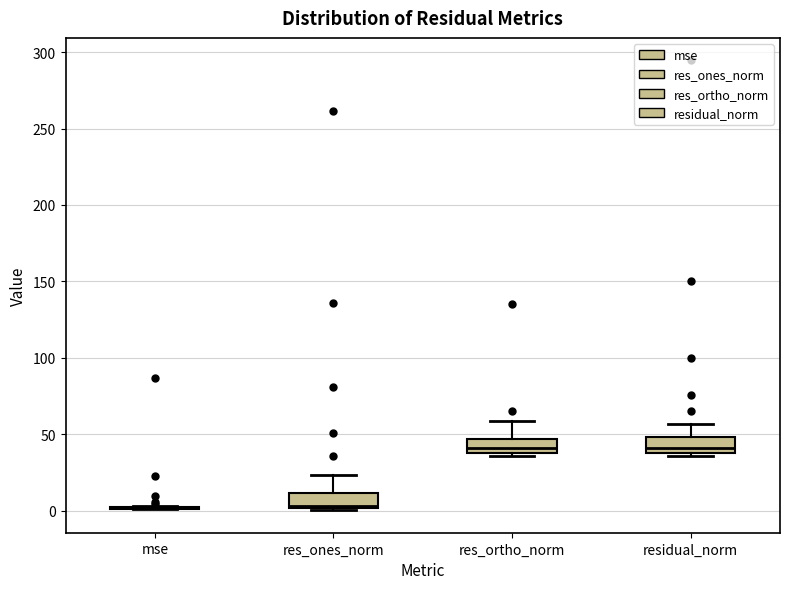

Reading left to right, transcribe this box plot: for each box, give where its median line is, the range the box spans, and where its two whiskers end, as read against the y-axis. The values are not printed on the chart, so give them approximately, as read against the axis.

mse: box collapsed to a line at 0, whiskers 0 to 5
res_ones_norm: median 5, box 0 to 10, whiskers 0 to 25
res_ortho_norm: median 40 (just above the box's lower edge), box 40 to 45, whiskers 35 to 60
residual_norm: median 40 (just above the box's lower edge), box 40 to 50, whiskers 35 to 55